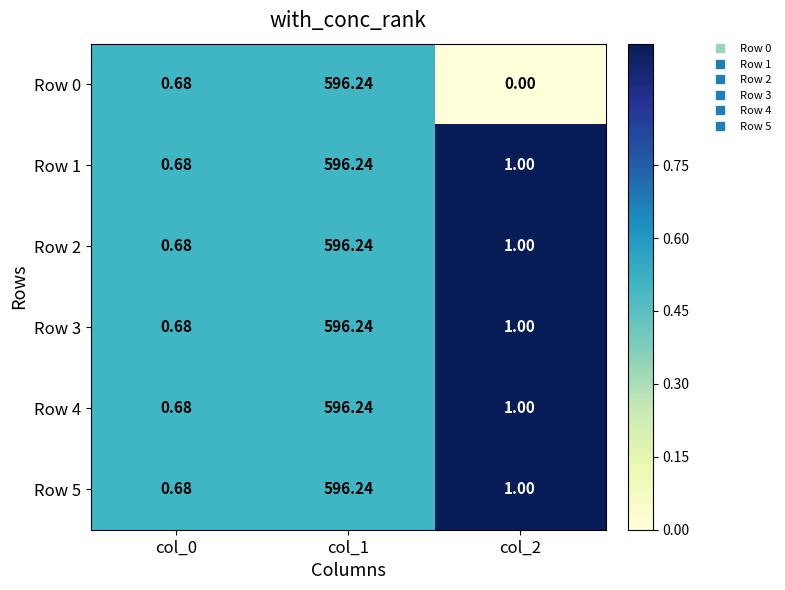

Is the value of Row 5 at col_0 greater than the value of Row 0 at col_2?

Yes